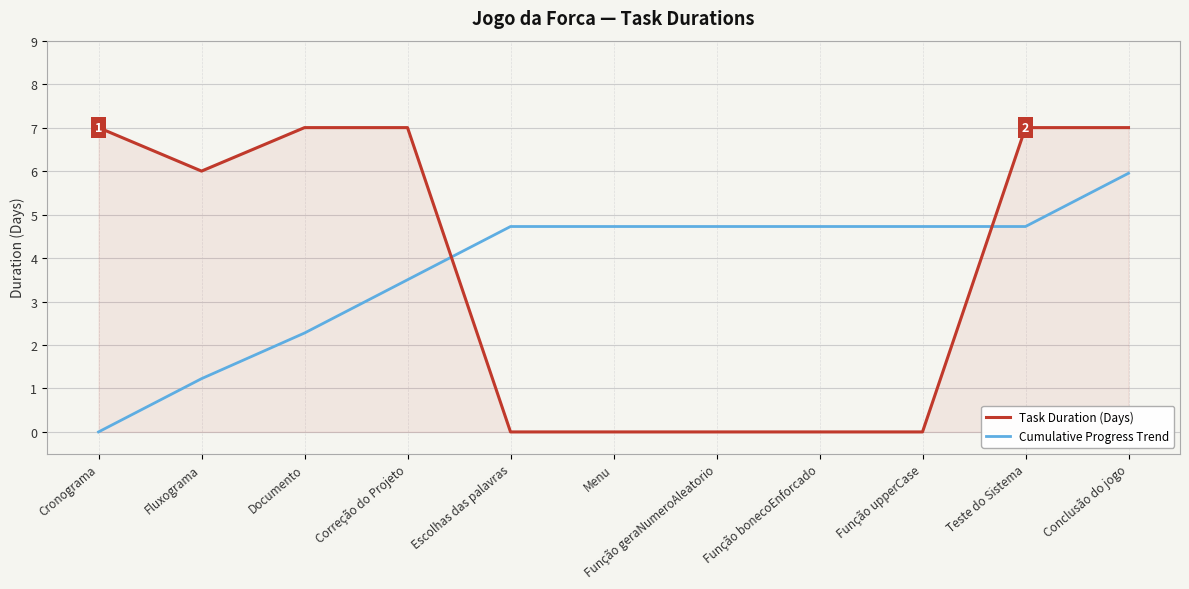

List the series in order of their peak value, lowest first.

Cumulative Progress Trend, Task Duration (Days)